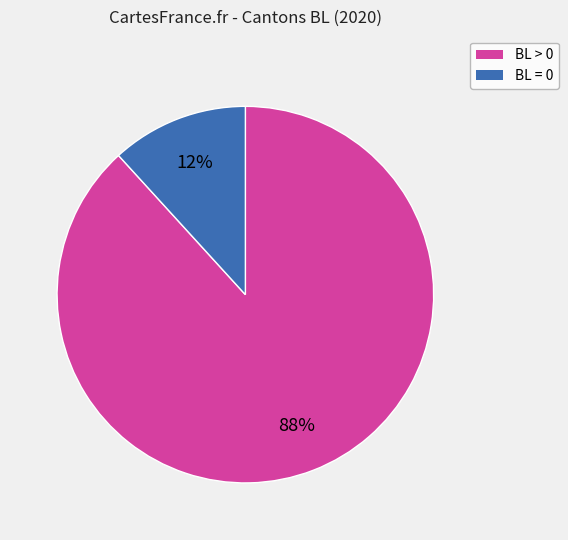

To the nearest percent, what is the difference between the largest and smallest slice percentages?

76%